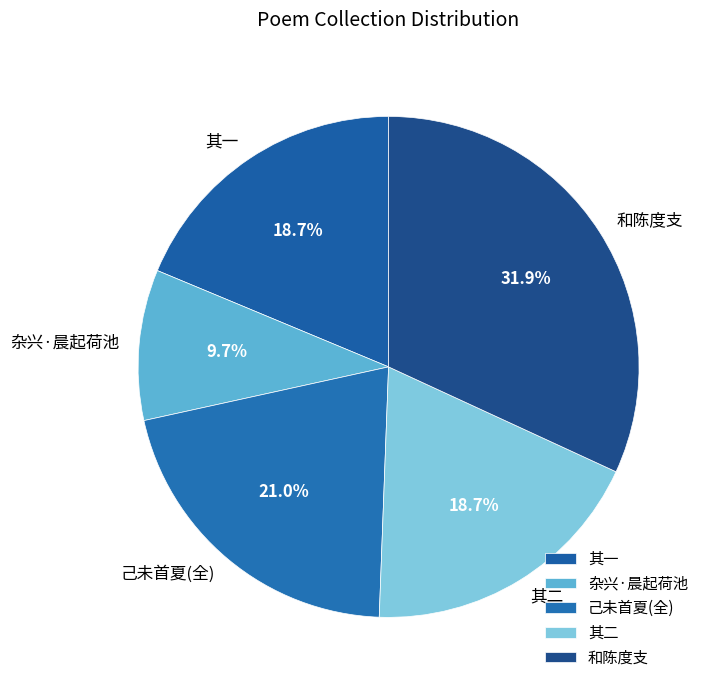

Is the sum of 和陈度支 and 己未首夏(全) greater than half?

Yes